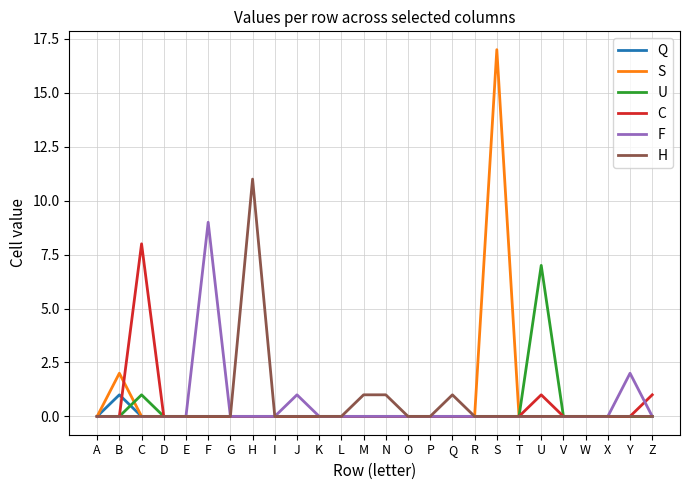

Reading left to right, transcribe all the data shown in this chart.

Q: 0	1	0	0	0	0	0	0	0	0	0	0	0	0	0	0	0	0	0	0	0	0	0	0	0	0
S: 0	2	0	0	0	0	0	0	0	0	0	0	0	0	0	0	0	0	17	0	0	0	0	0	0	0
U: 0	0	1	0	0	0	0	0	0	0	0	0	0	0	0	0	0	0	0	0	7	0	0	0	0	0
C: 0	0	8	0	0	0	0	0	0	0	0	0	0	0	0	0	0	0	0	0	1	0	0	0	0	1
F: 0	0	0	0	0	9	0	0	0	1	0	0	0	0	0	0	0	0	0	0	0	0	0	0	2	0
H: 0	0	0	0	0	0	0	11	0	0	0	0	1	1	0	0	1	0	0	0	0	0	0	0	0	0